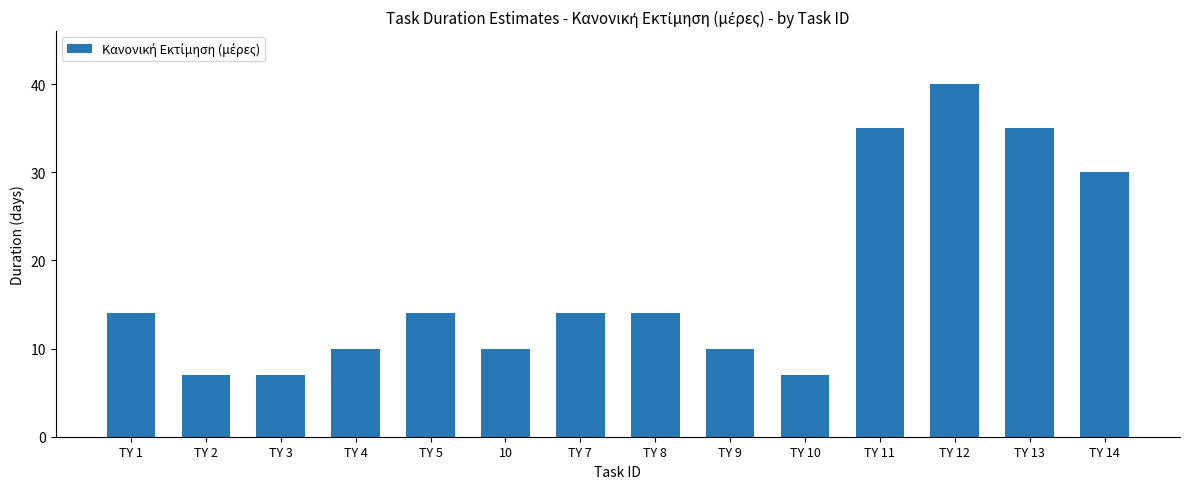

What is the label of the 3rd bar from the right?

TY 12